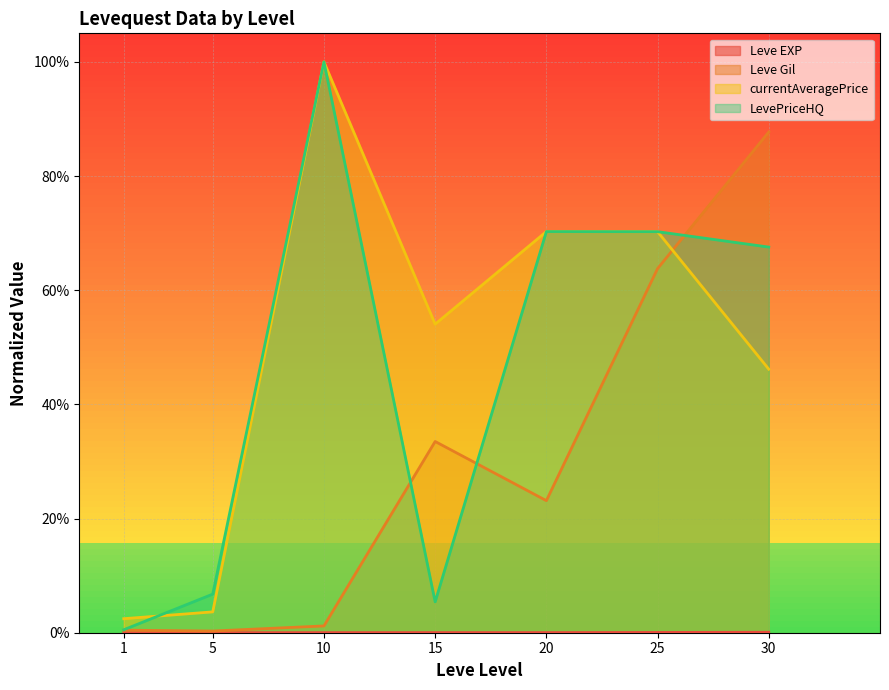

At how many categories does at least one series exceed 17?

5